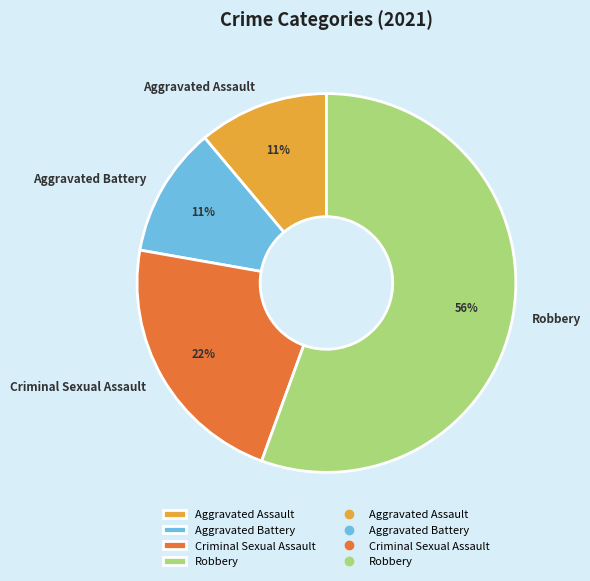

Which slice is the largest?

Robbery